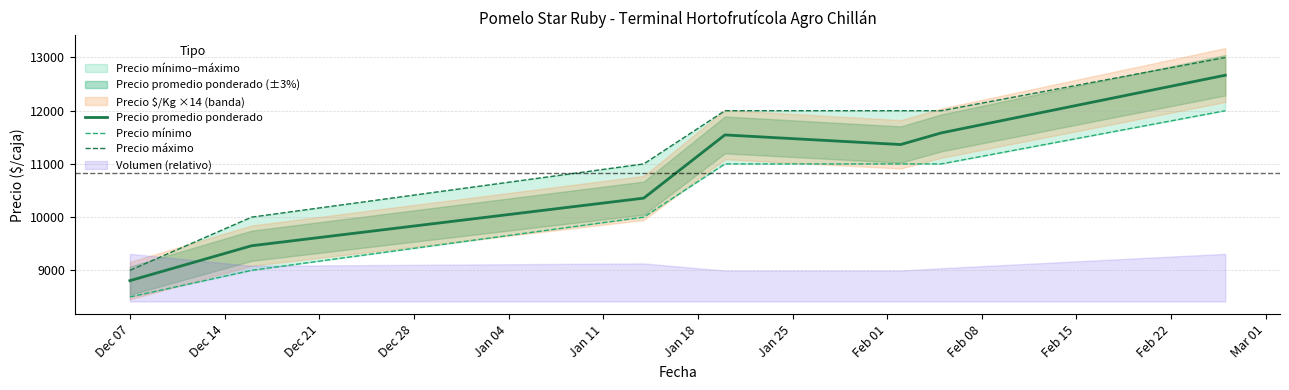

True or false: Precio mínimo has more than 2 interior local peaks.

False